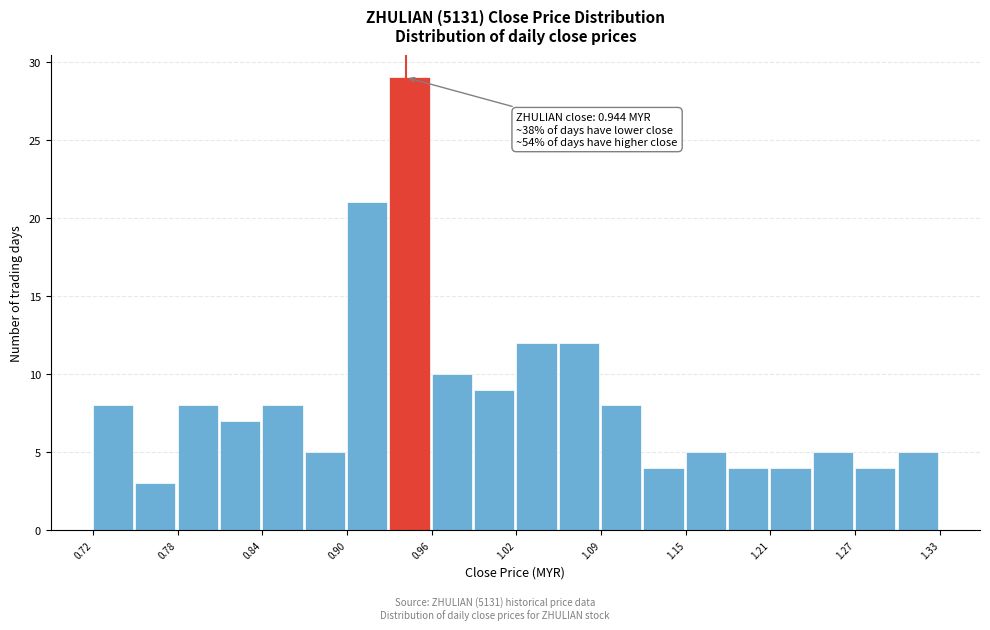

Read against the x-axis, roughly where is the centre of the tallest bar?

0.95